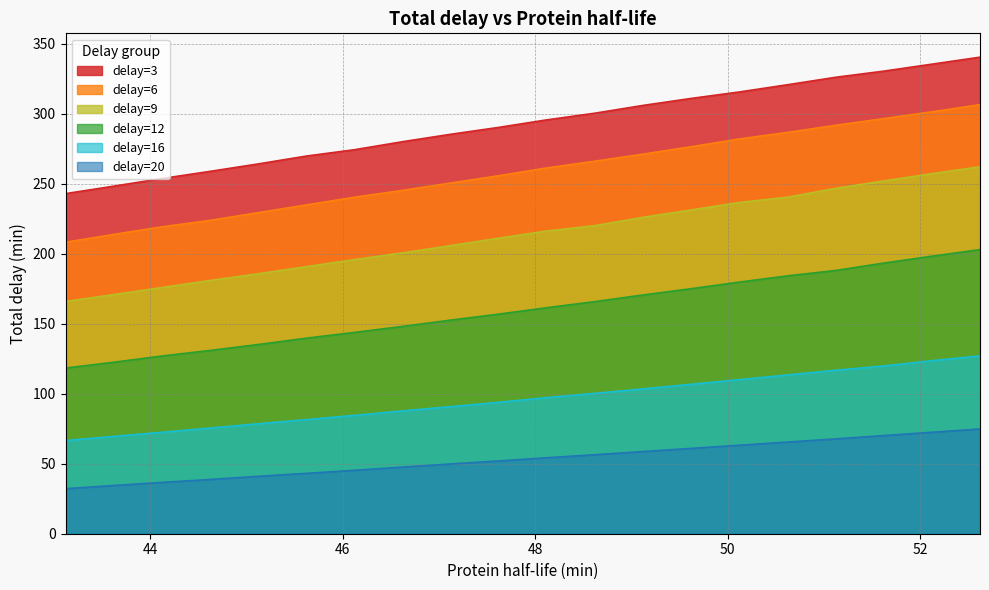

What is the value of the delay=3 point at the 2nd from the left?

248.3